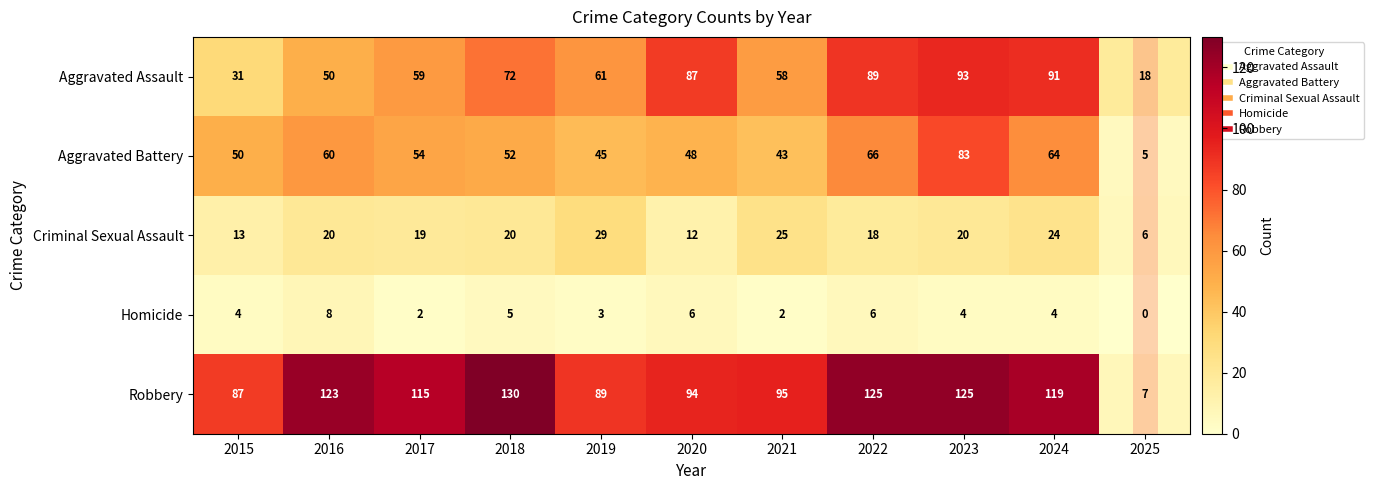

List the series in order of their peak value, lowest first.

Homicide, Criminal Sexual Assault, Aggravated Battery, Aggravated Assault, Robbery